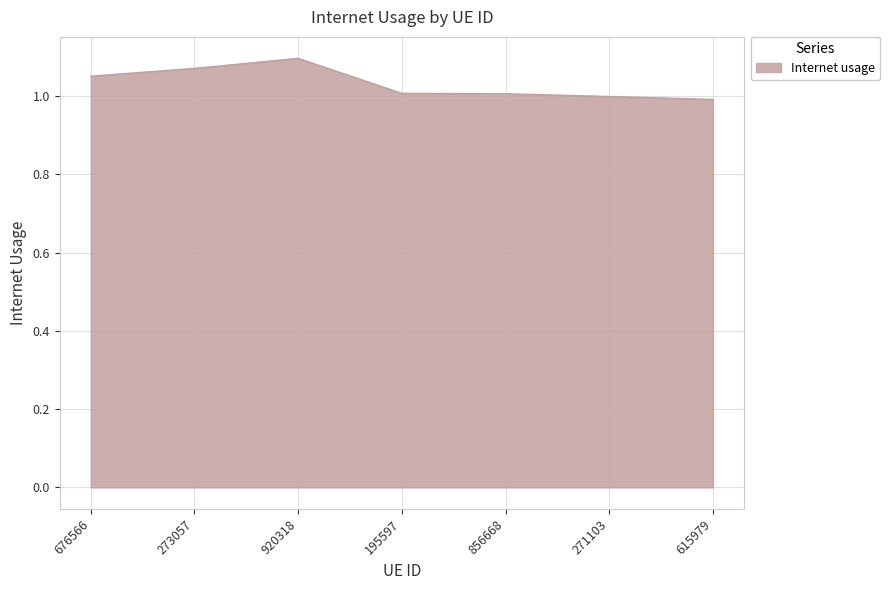

True or false: the data has more than 2 interior local peaks.

False